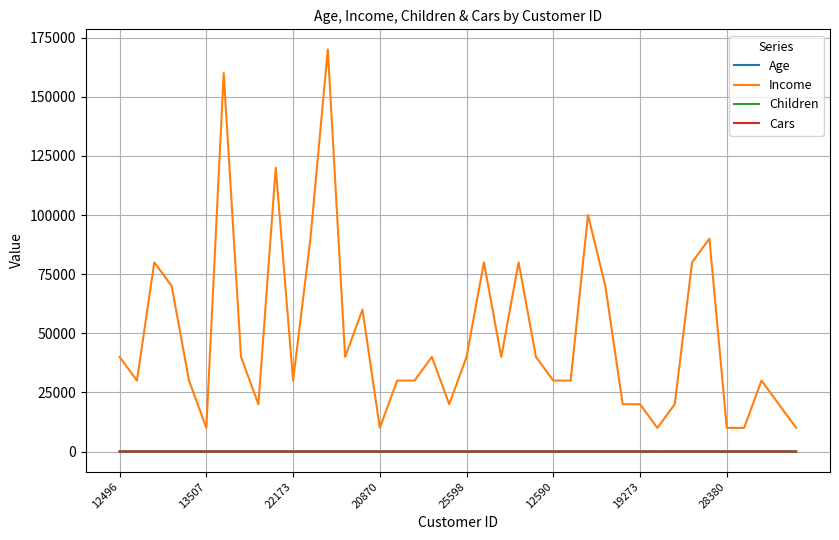

Which series has the largest range (max minus min)?

Income